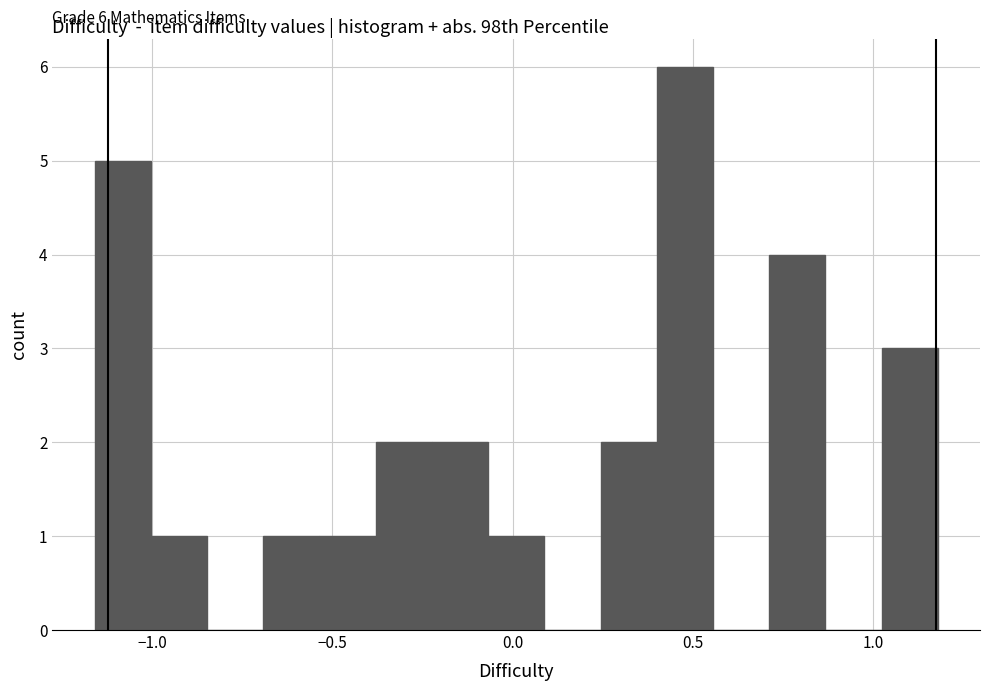

Around what value on the x-axis is the tallest bar? Give the approximate position of its centre, as read against the axis.

0.50